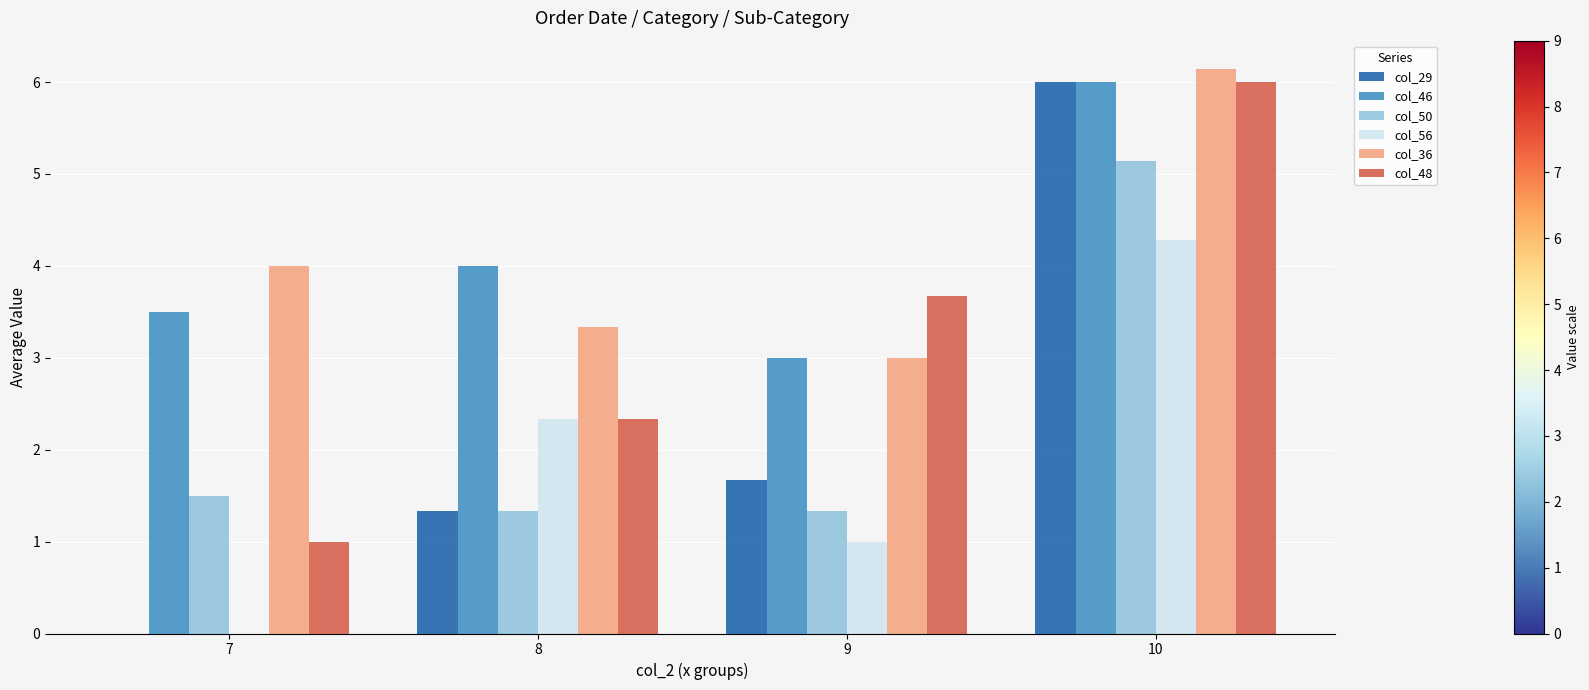

The col_29 series shows 0.4 at 9. True or false?

False